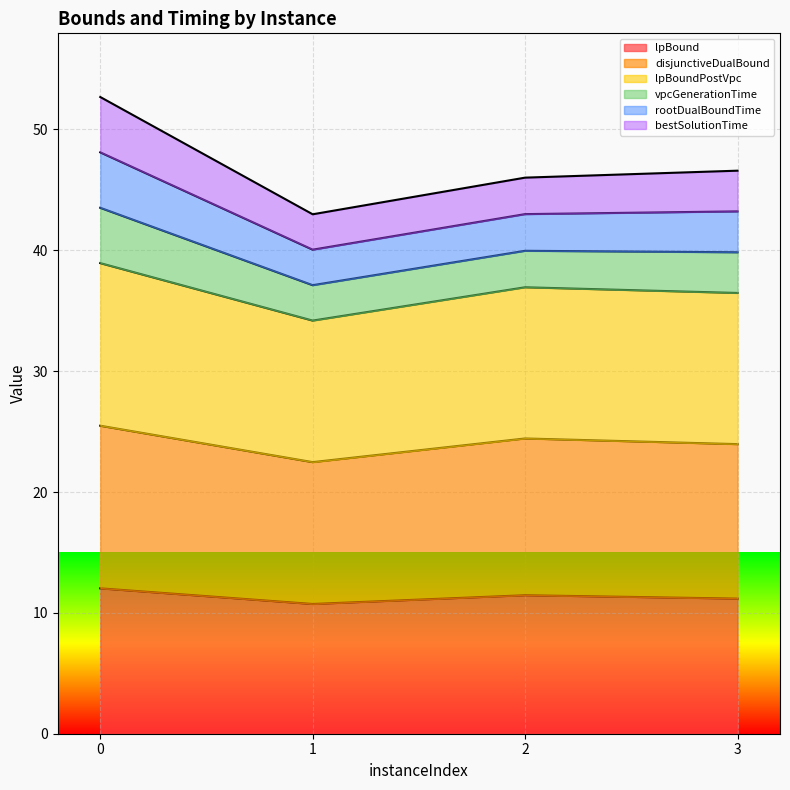

Is it true that lpBoundPostVpc equals 14.5 at 0?

False